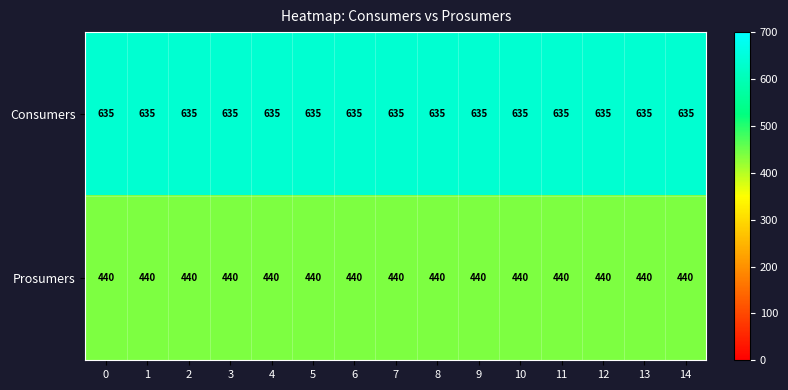

Is it true that Consumers equals 635 at 13?

True